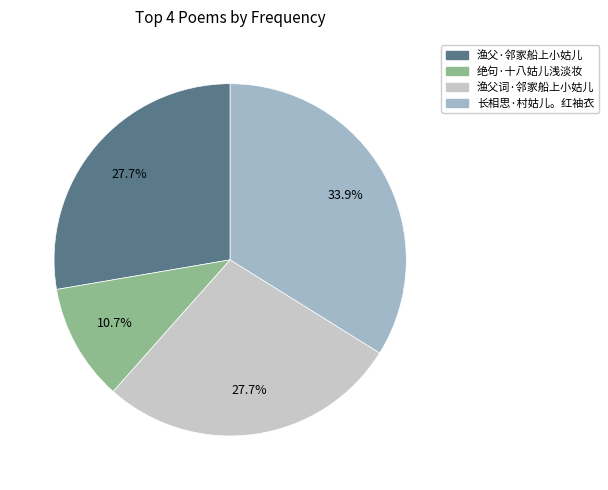

How many slices are in this pie chart?

4